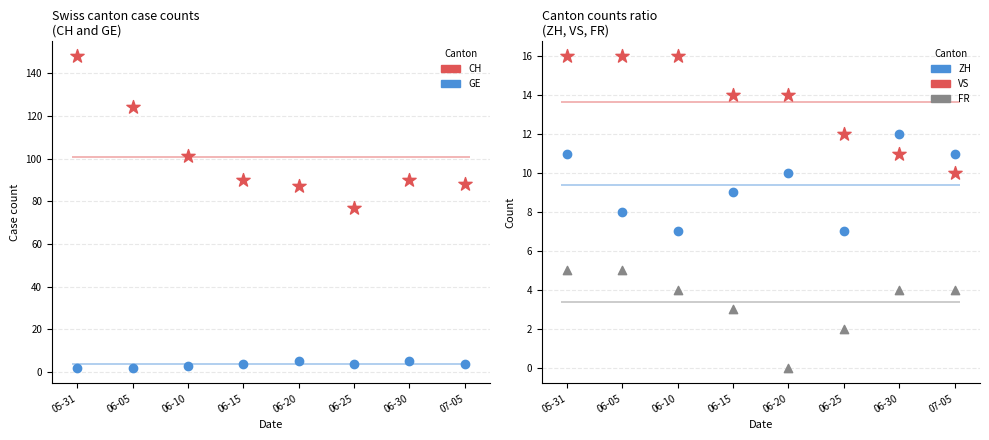

At which category is the sum across all series the highest?

05-31